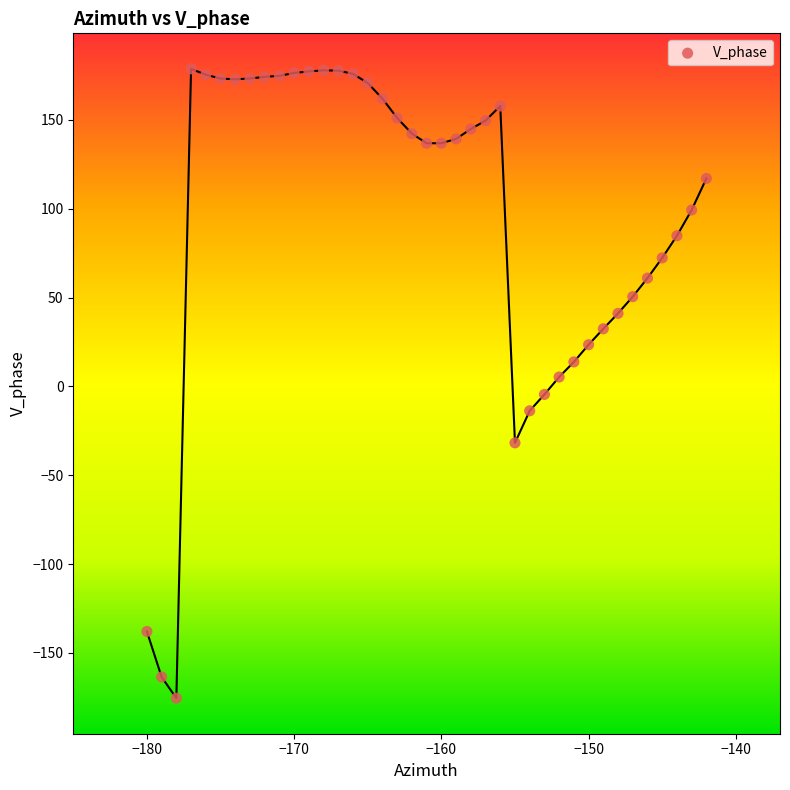

What is the range of X values (max minus min)?

38.0